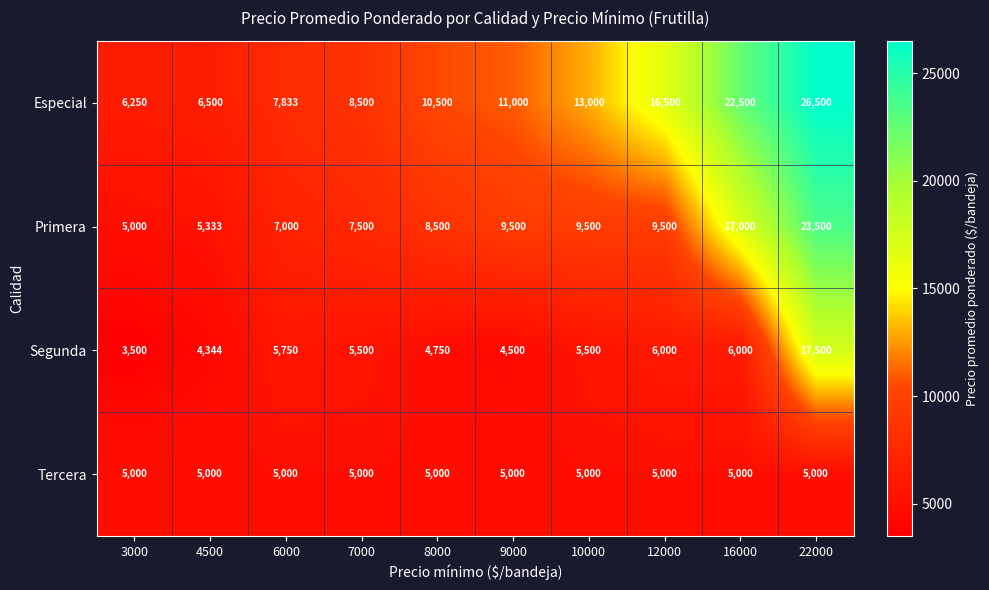

The value of Segunda at 12000 is 3125. True or false?

False